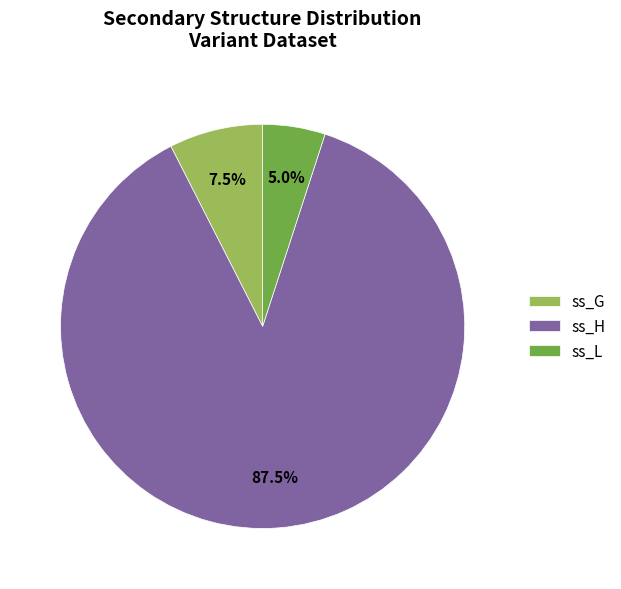

How much of the chart is everything except ss_G?

92.5%